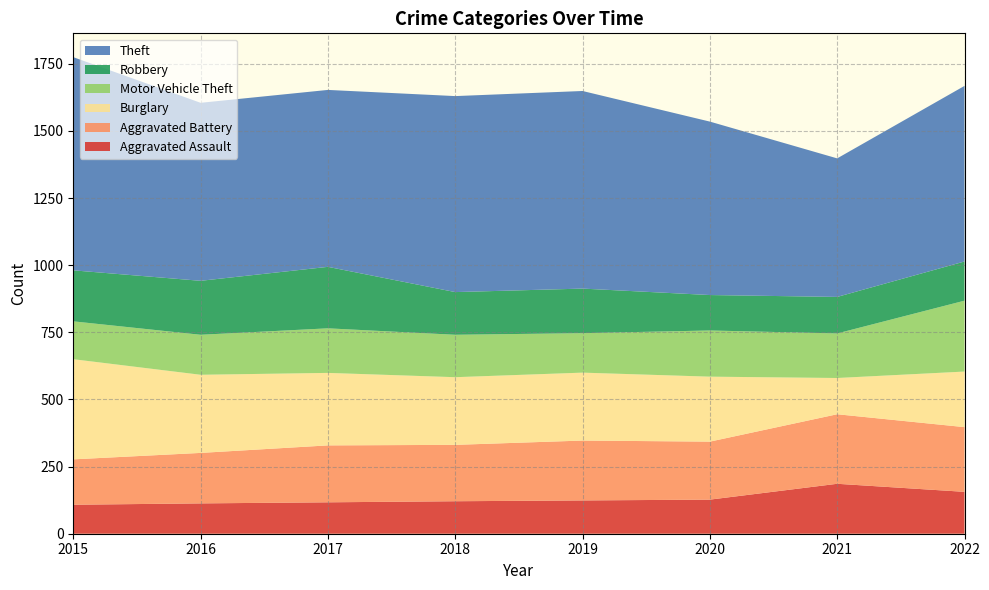

Which series has the largest total across all categories?

Theft